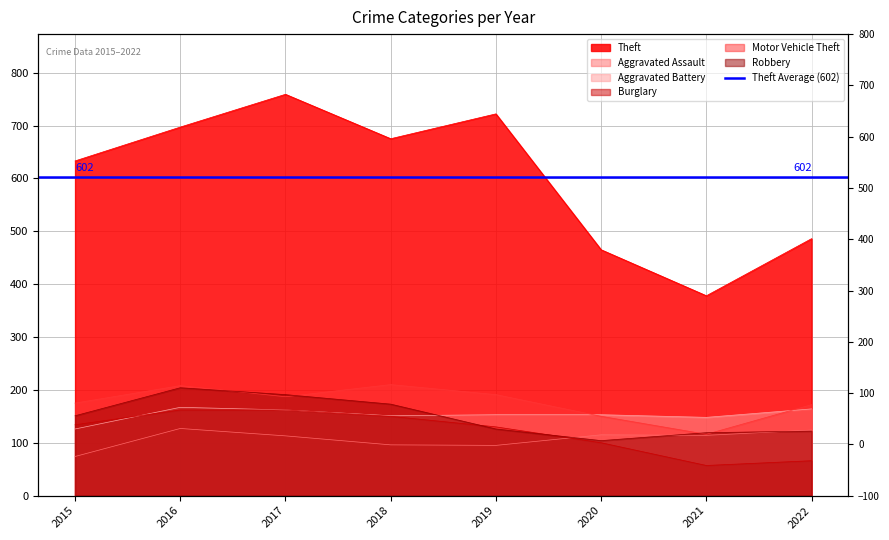

Which series changed the most between 2017 and 2019?

Robbery